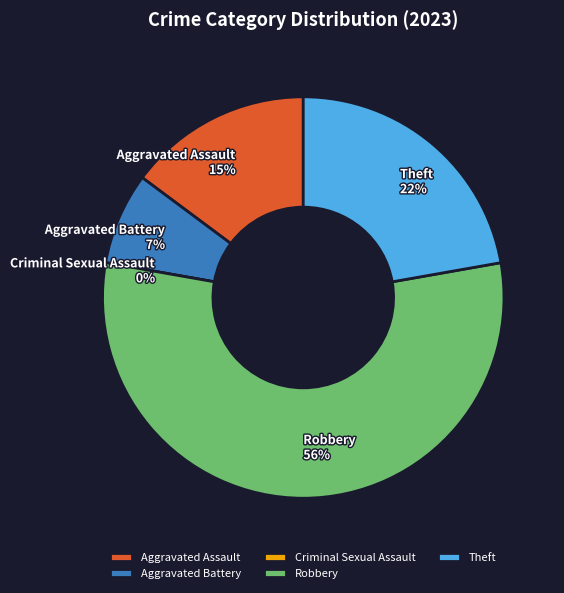

Does any single category account for the majority?

Yes